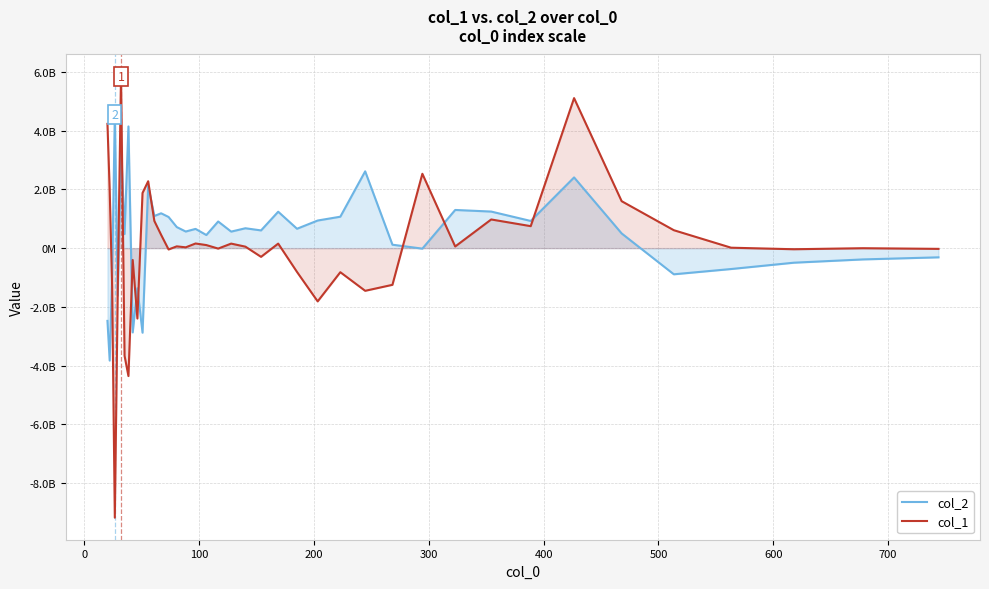

How many values in col_2 are below zero?

13